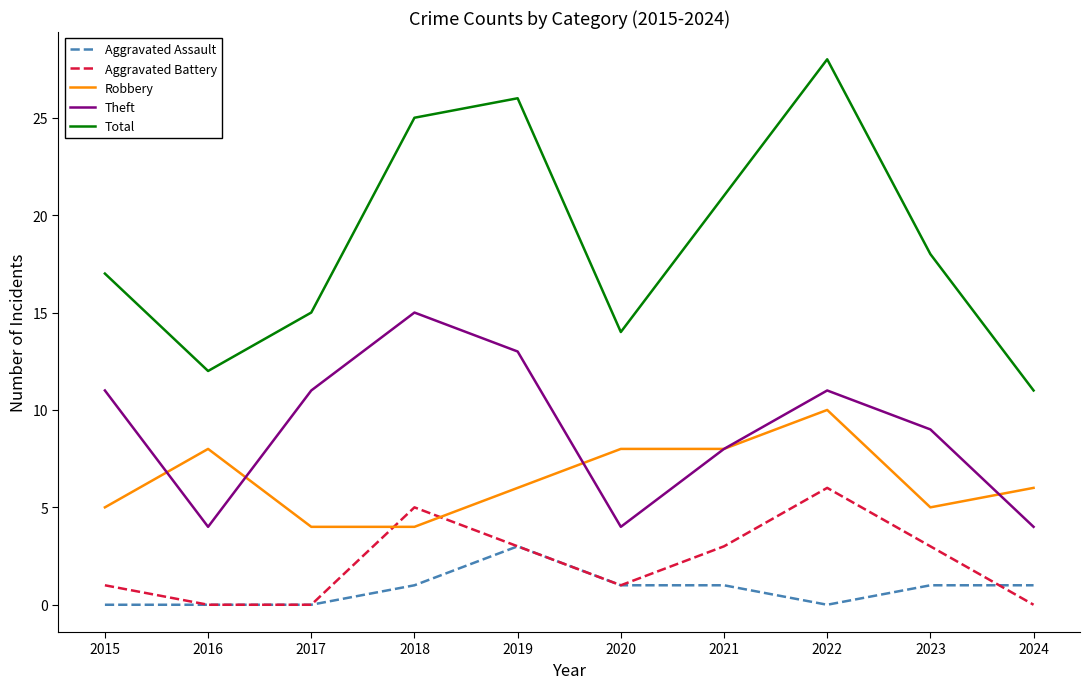

True or false: Theft and Aggravated Battery intersect in this chart.

False